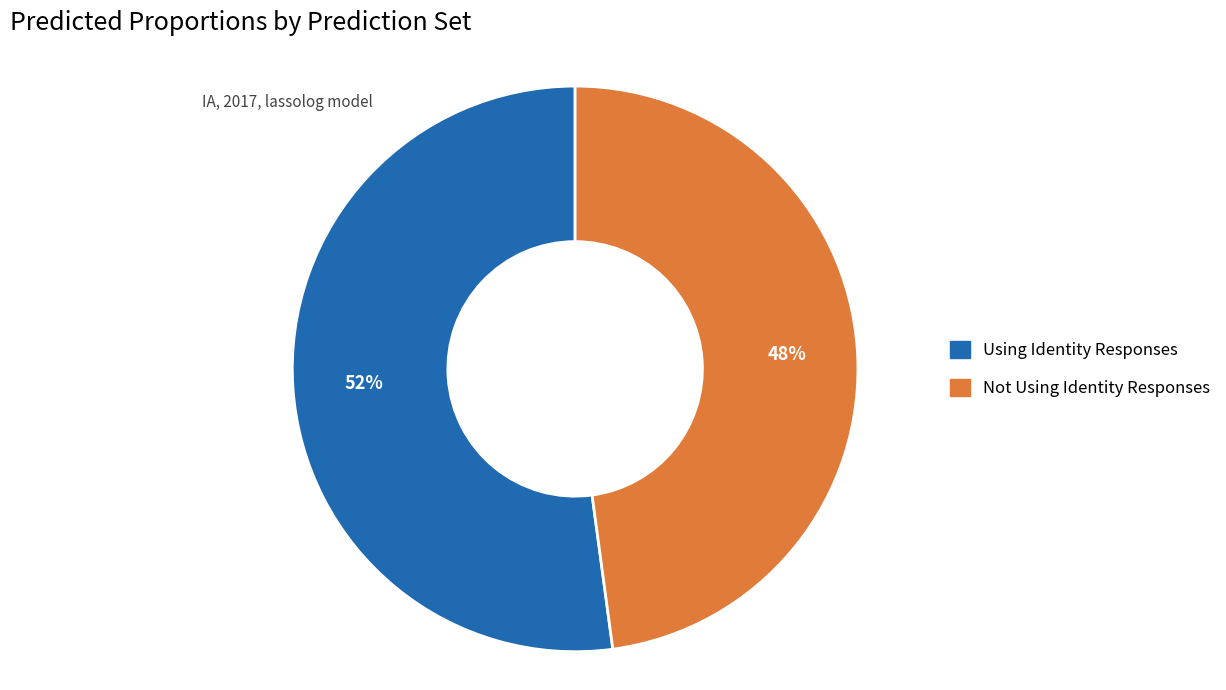

Which category has the biggest portion of the pie?

Using Identity Responses